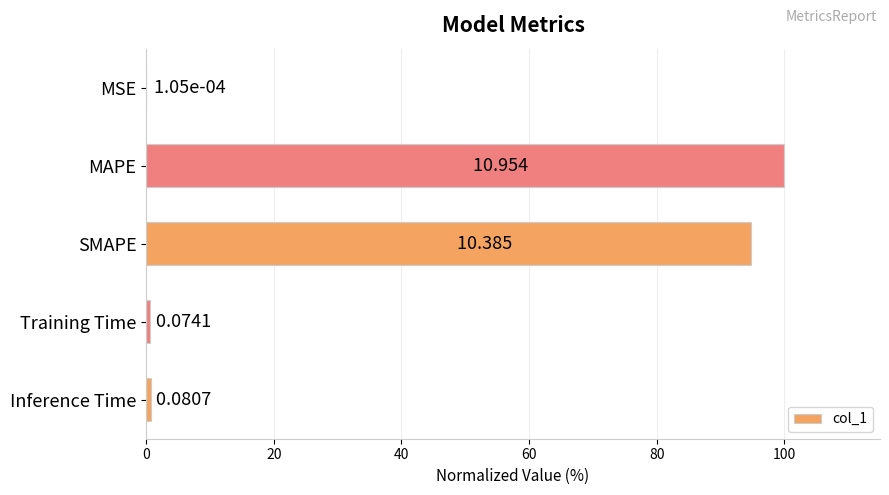

Are the bars horizontal?

Yes